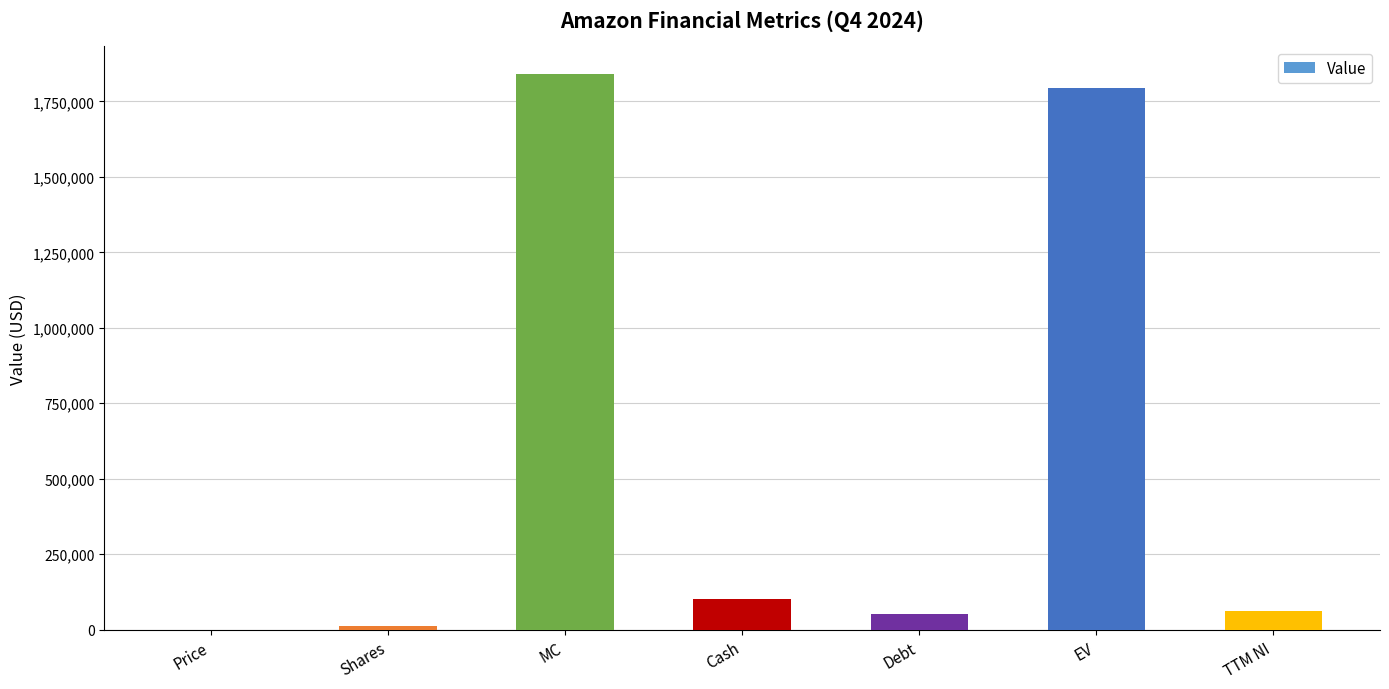

What is the sum of the values at Price and Shares?

10942